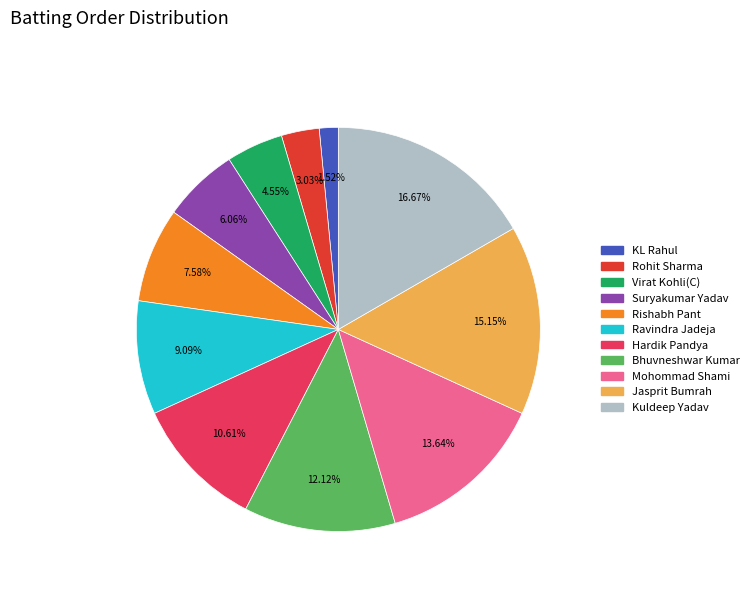

Is it true that Hardik Pandya is 11% of the pie?

True